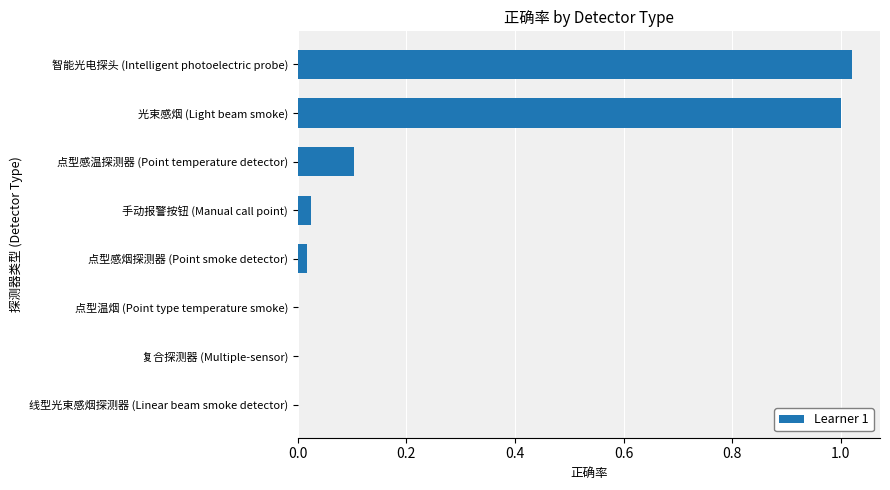

Are the bars grouped side by side (vs. stacked)?

No